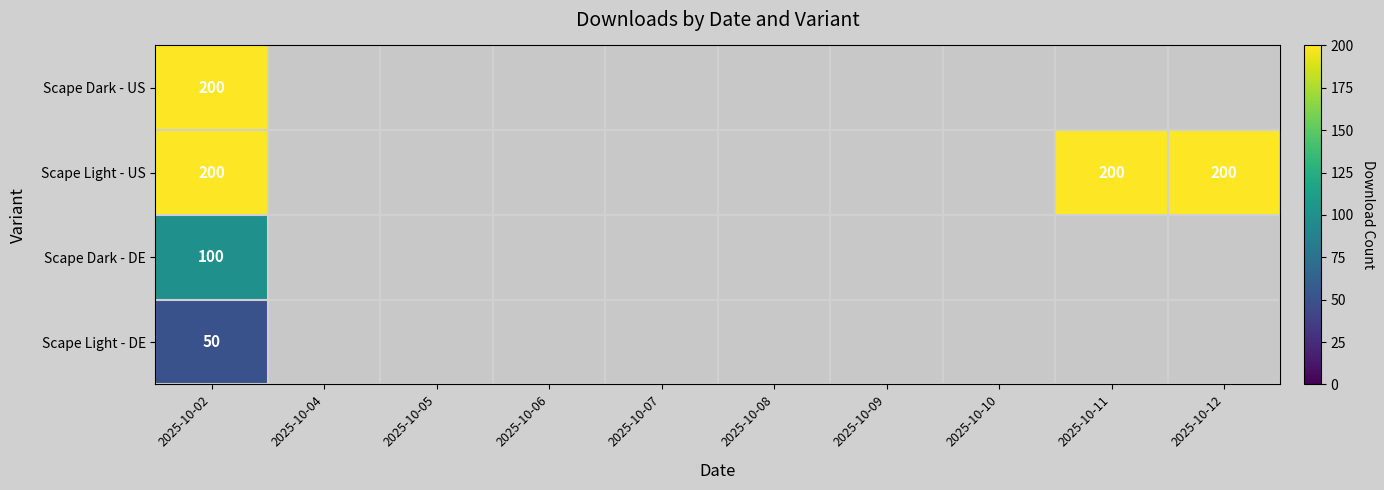

True or false: Scape Dark - US has a value of 200 at 2025-10-02.

True